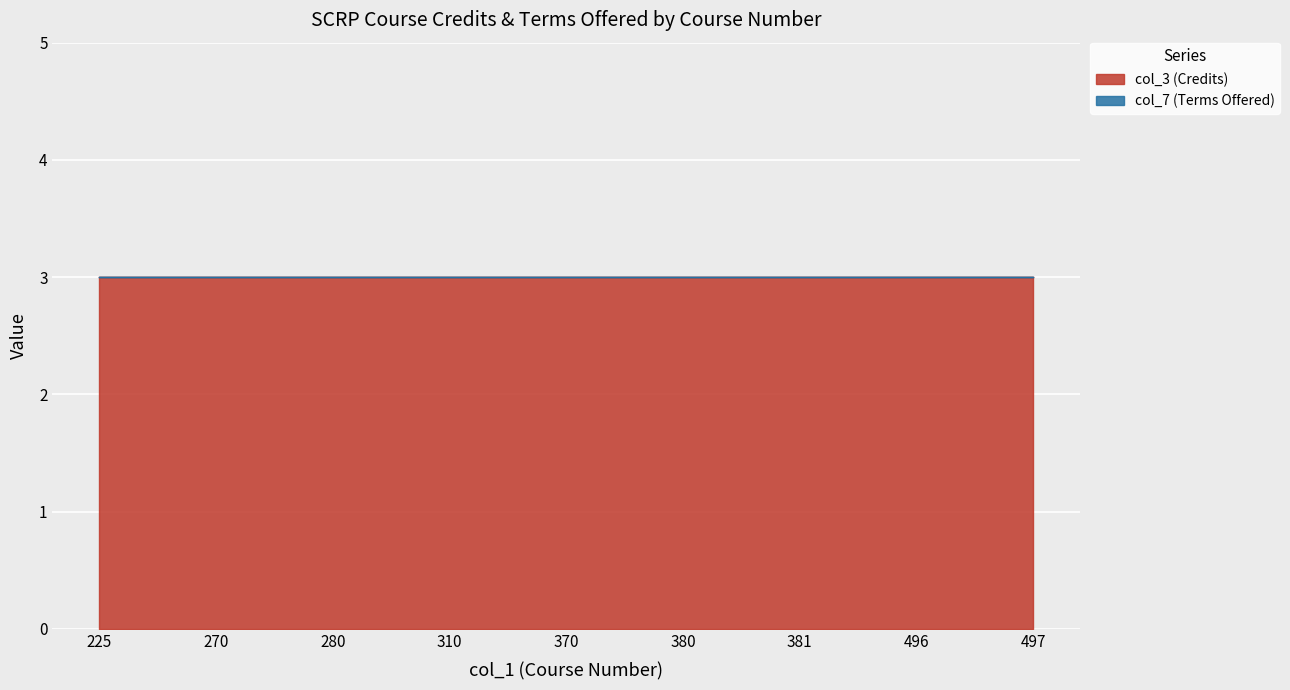

True or false: col_3 (Credits) has a value of 4 at 270.

False